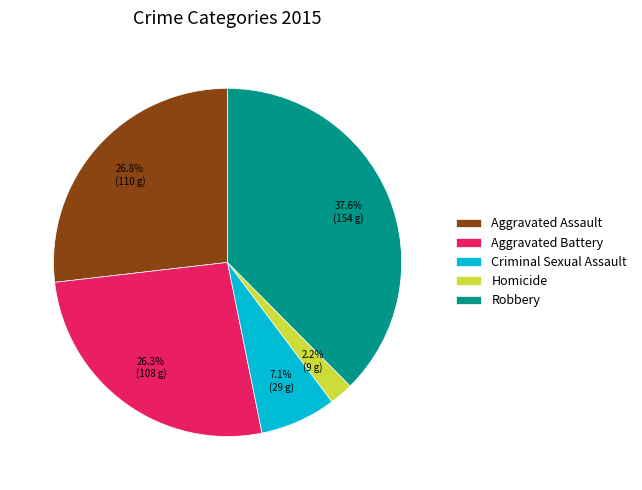

To the nearest percent, what is the difference between the largest and smallest slice percentages?

35%